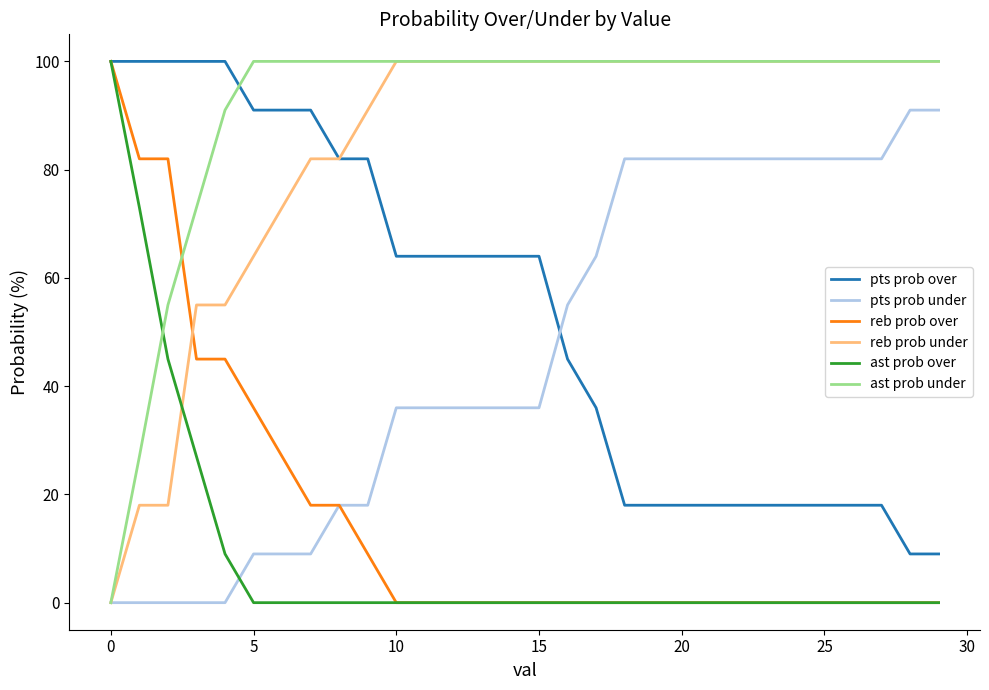

Reading left to right, what are all the values shown in this chart?

pts prob over: 100	100	100	100	100	91	91	91	82	82	64	64	64	64	64	64	45	36	18	18	18	18	18	18	18	18	18	18	9	9
pts prob under: 0	0	0	0	0	9	9	9	18	18	36	36	36	36	36	36	55	64	82	82	82	82	82	82	82	82	82	82	91	91
reb prob over: 100	82	82	45	45	36	27	18	18	9	0	0	0	0	0	0	0	0	0	0	0	0	0	0	0	0	0	0	0	0
reb prob under: 0	18	18	55	55	64	73	82	82	91	100	100	100	100	100	100	100	100	100	100	100	100	100	100	100	100	100	100	100	100
ast prob over: 100	73	45	27	9	0	0	0	0	0	0	0	0	0	0	0	0	0	0	0	0	0	0	0	0	0	0	0	0	0
ast prob under: 0	27	55	73	91	100	100	100	100	100	100	100	100	100	100	100	100	100	100	100	100	100	100	100	100	100	100	100	100	100